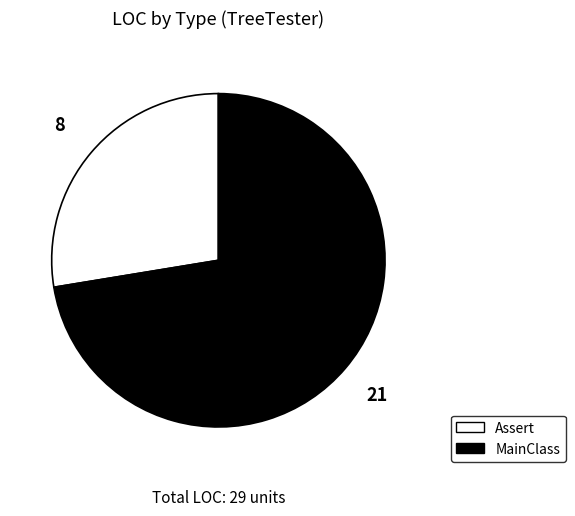

Between MainClass and Assert, which is larger?

MainClass